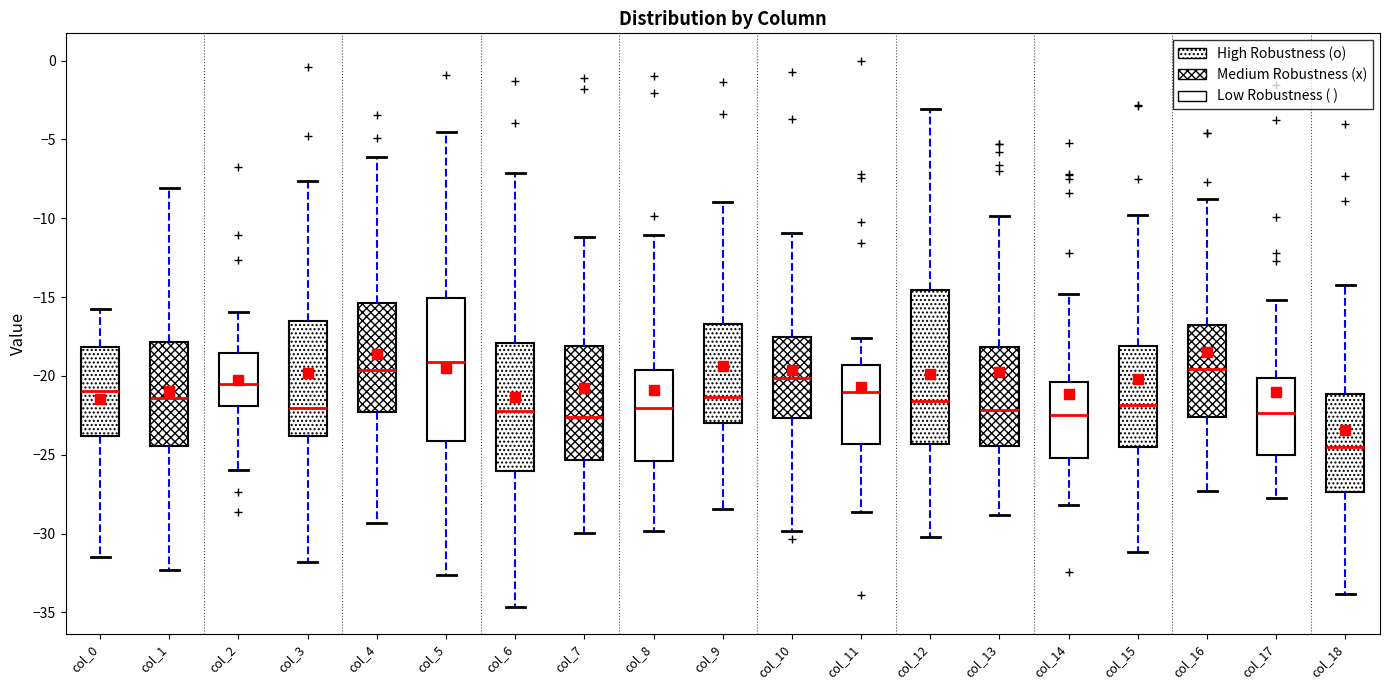

Which box is the tallest, from its lower edge to its upper edge?

col_12